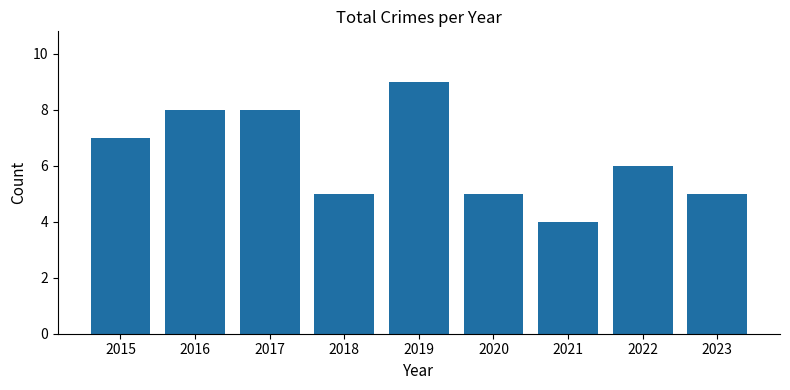

Reading left to right, transcribe all the data shown in this chart.

7	8	8	5	9	5	4	6	5